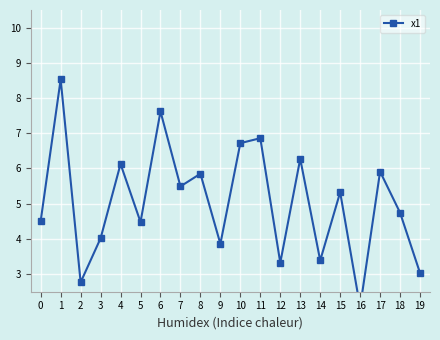

The chart shows a value of 7.1 at 18. True or false?

False